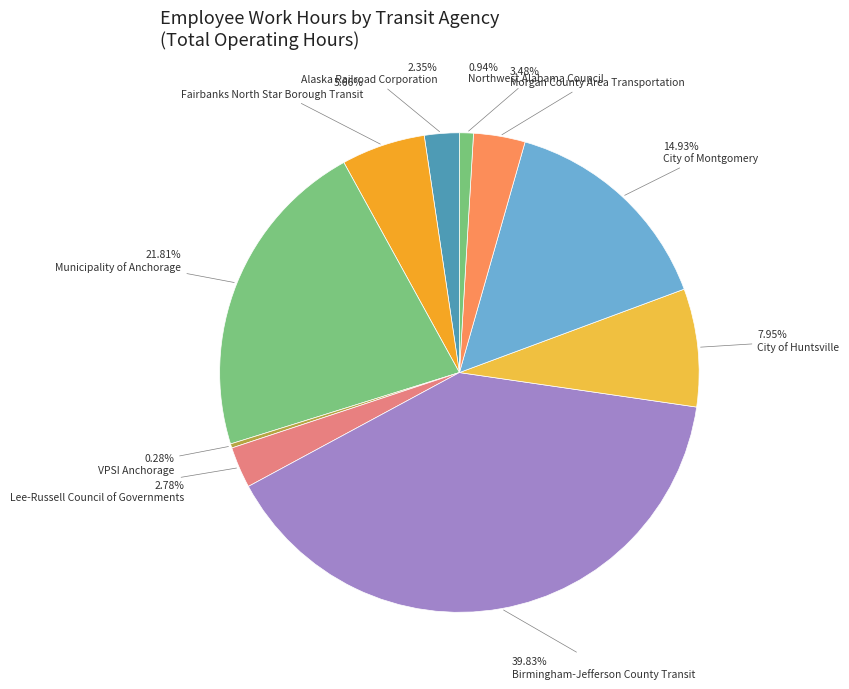

How many segments does this pie chart have?

10